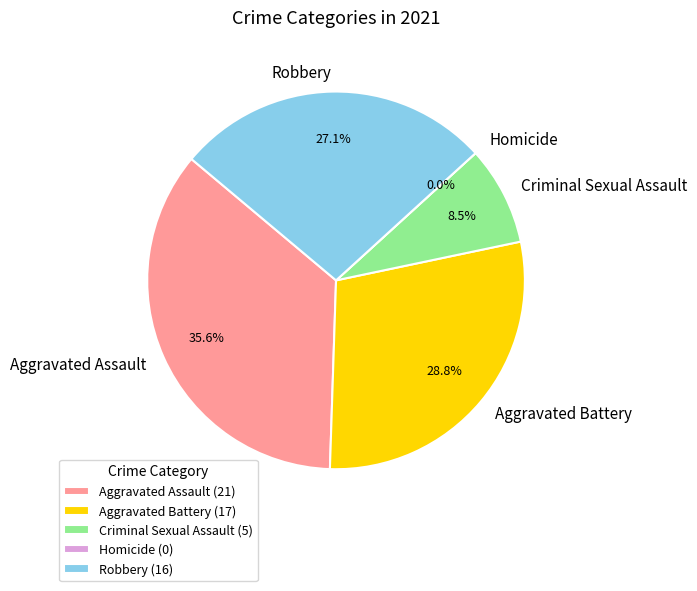

Which category has the smallest portion of the pie?

Homicide